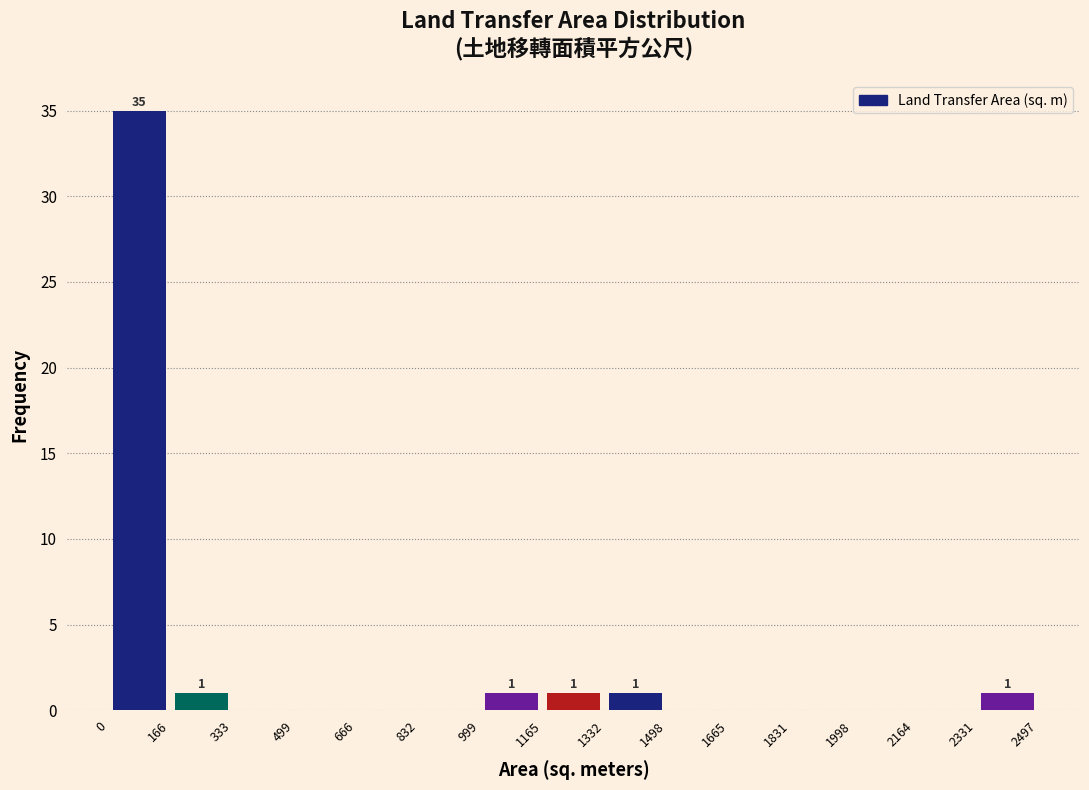

Over which range of the x-axis is the bar tallest?

0 to 166